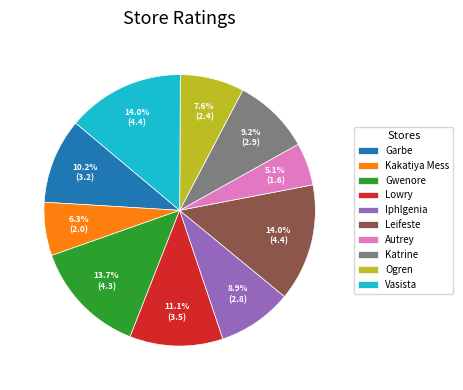

Count the number of slices in the pie.

10